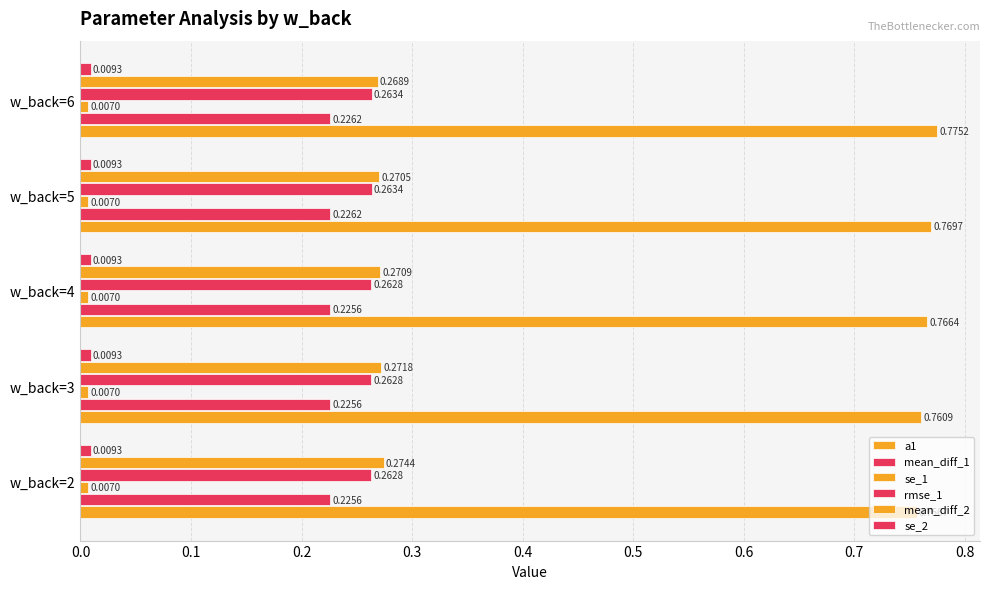

What is the value of the a1 bar at the 4th from the left?

0.8